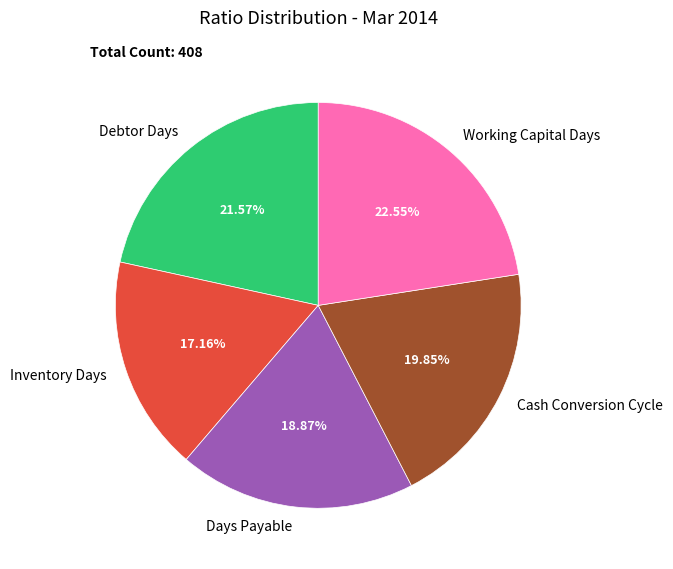

Which slice is the smallest?

Inventory Days